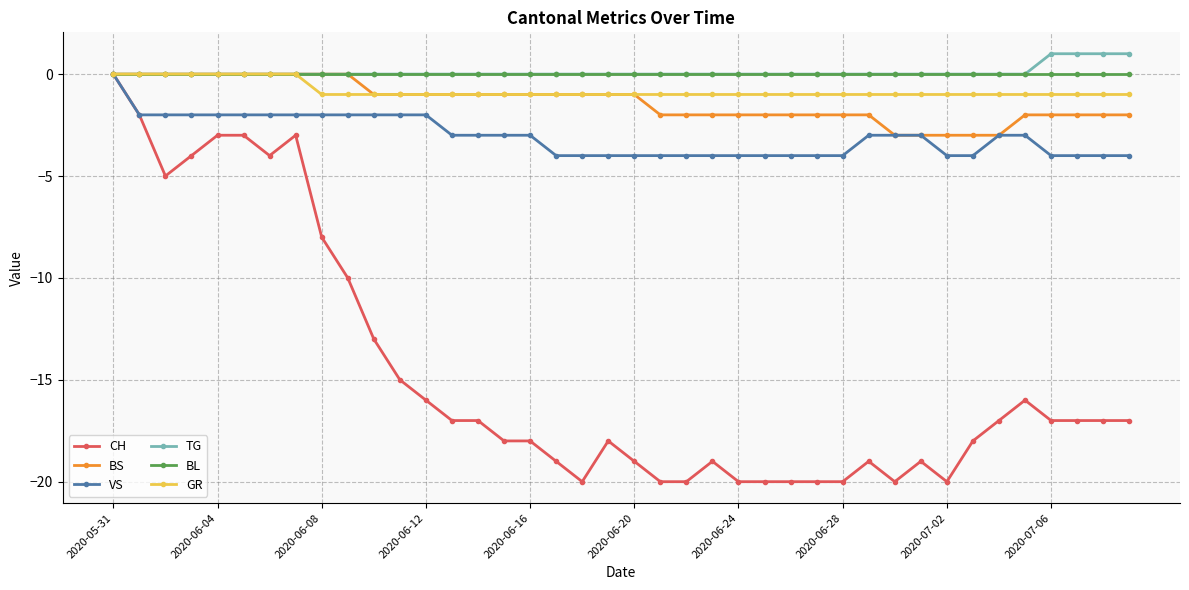

True or false: CH has more than 2 points higher than both neighbors.

True